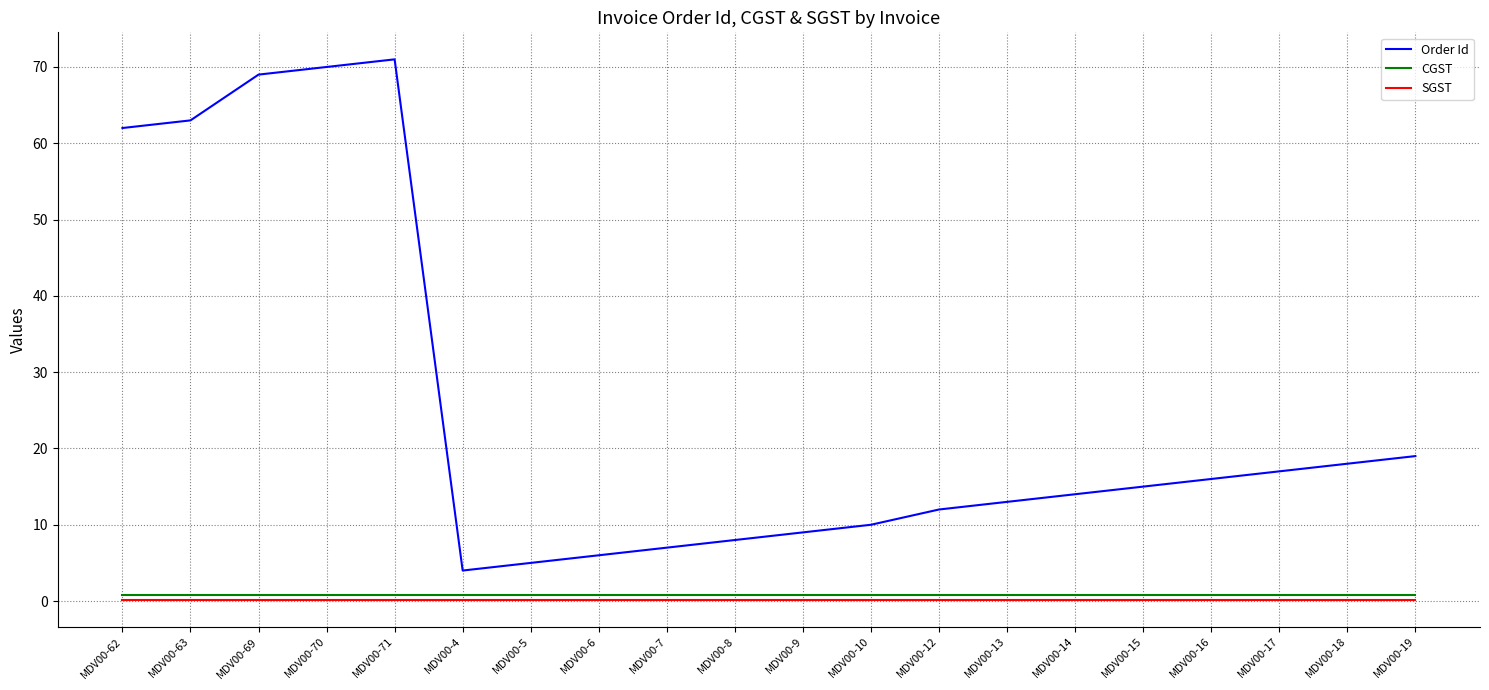

Which series has the largest range (max minus min)?

Order Id